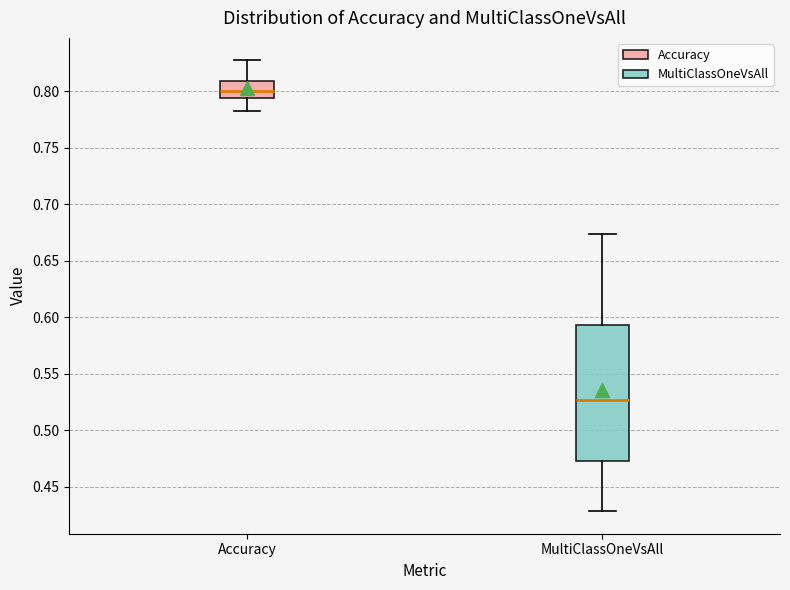

Reading left to right, read every box against the y-axis: the position of its median line, the range the box covers, and the ends of its whiskers. The values are not printed on the chart, so give them approximately, as read against the axis.

Accuracy: median 0.800, box 0.795 to 0.810, whiskers 0.780 to 0.825
MultiClassOneVsAll: median 0.525, box 0.475 to 0.595, whiskers 0.430 to 0.675